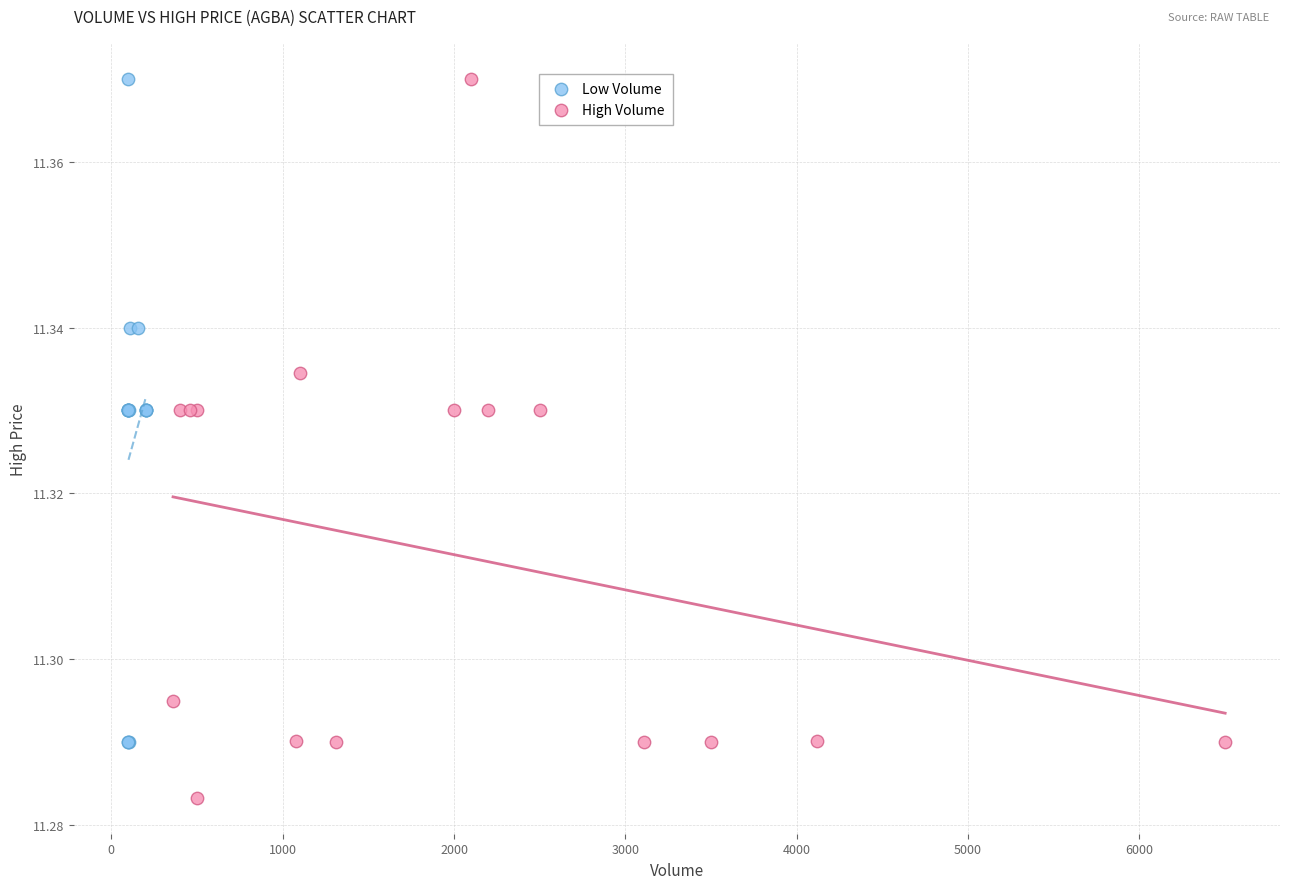

Which series has the largest Y range (max minus min)?

High Volume